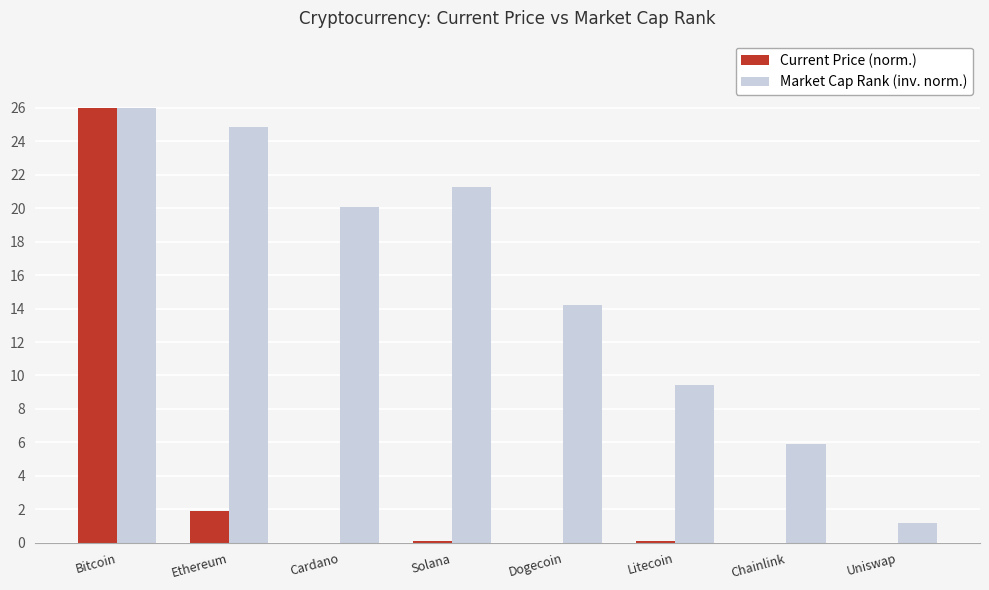

The Market Cap Rank (inv. norm.) series shows 6.1 at Dogecoin. True or false?

False